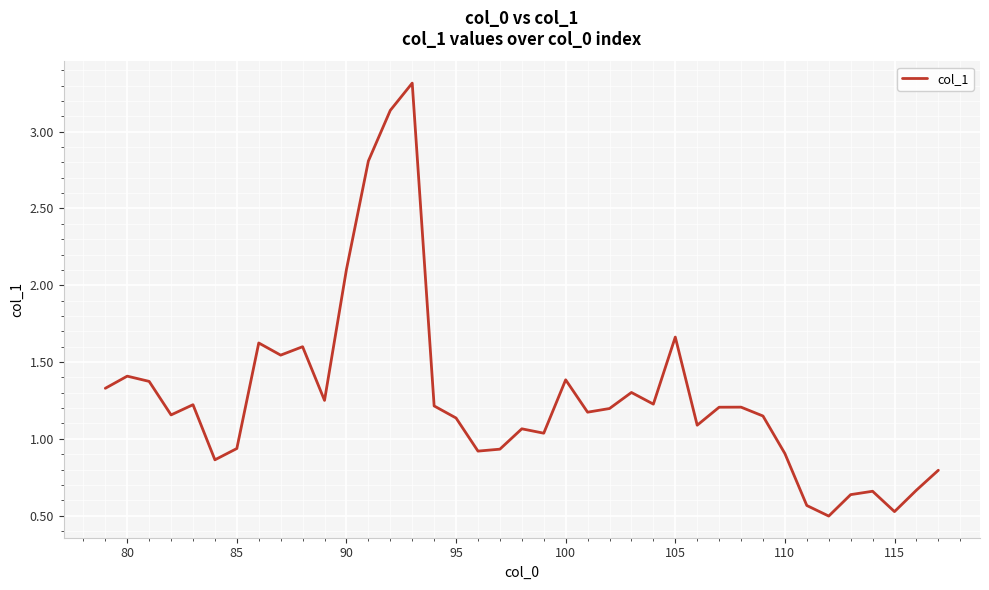

What is the difference between the maximum and minimum values?

2.8